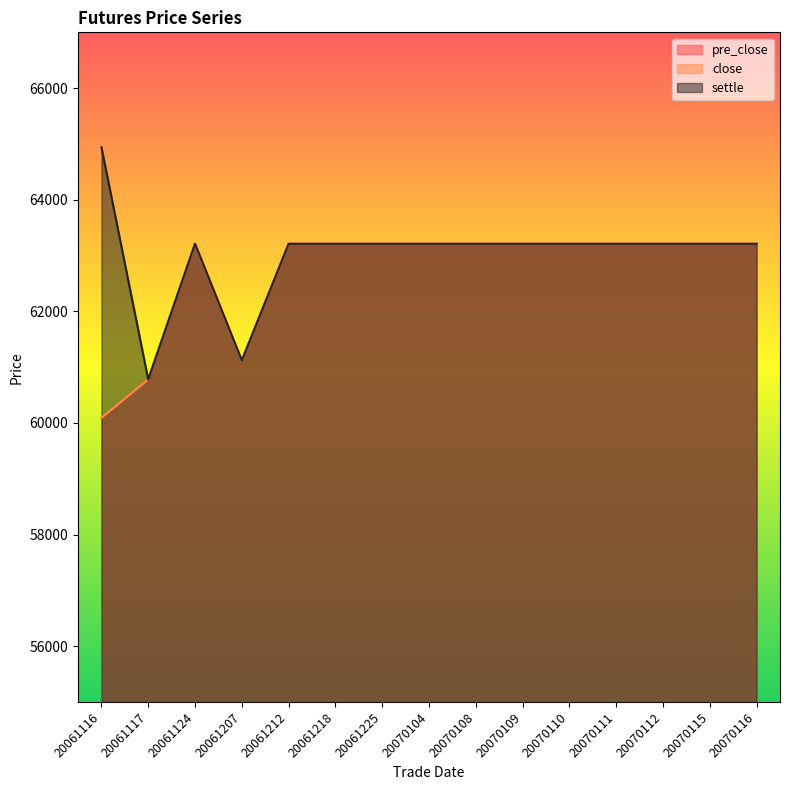

What are all the series names shown in the legend?

pre_close, close, settle